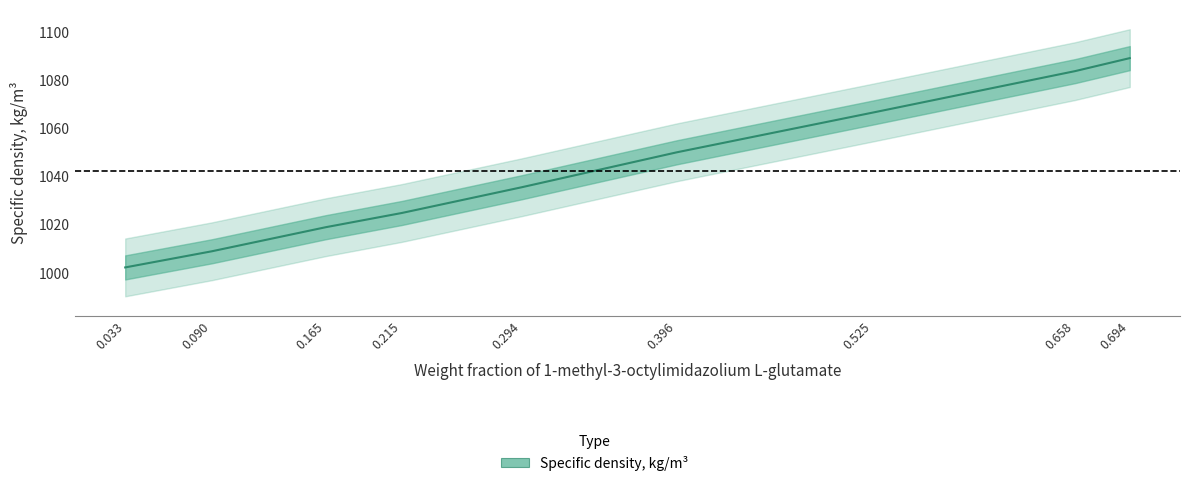

Reading left to right, list all the values displayed in this chart.

0.033=1002.3	0.09=1009.0	0.165=1019.0	0.215=1024.9	0.294=1035.6	0.396=1050.1	0.525=1066.6	0.658=1083.8	0.694=1089.2